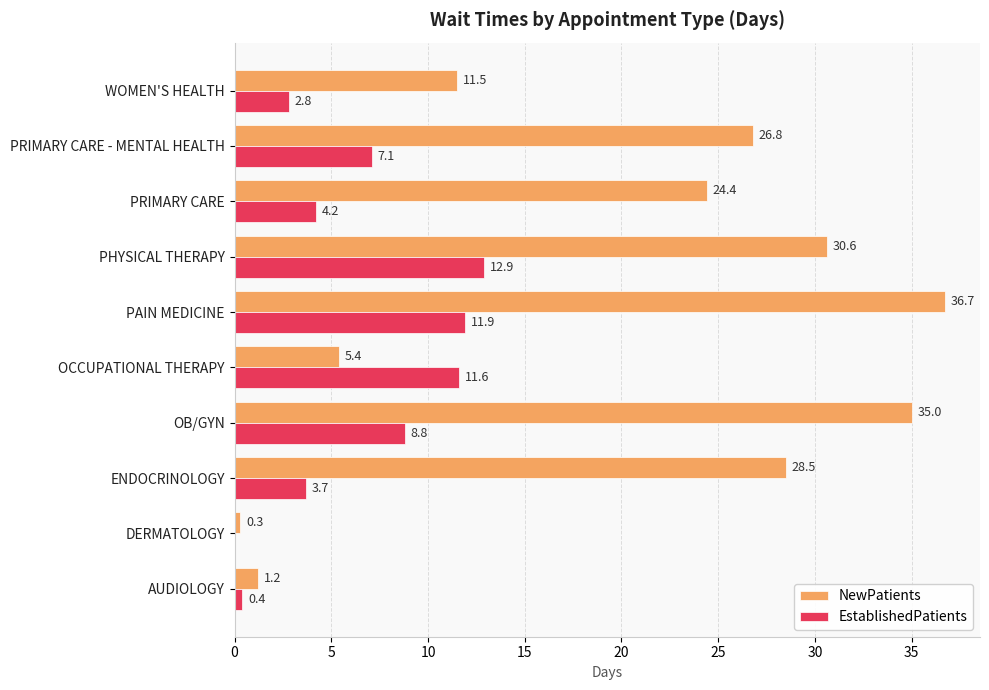

How many series are shown in this chart?

2